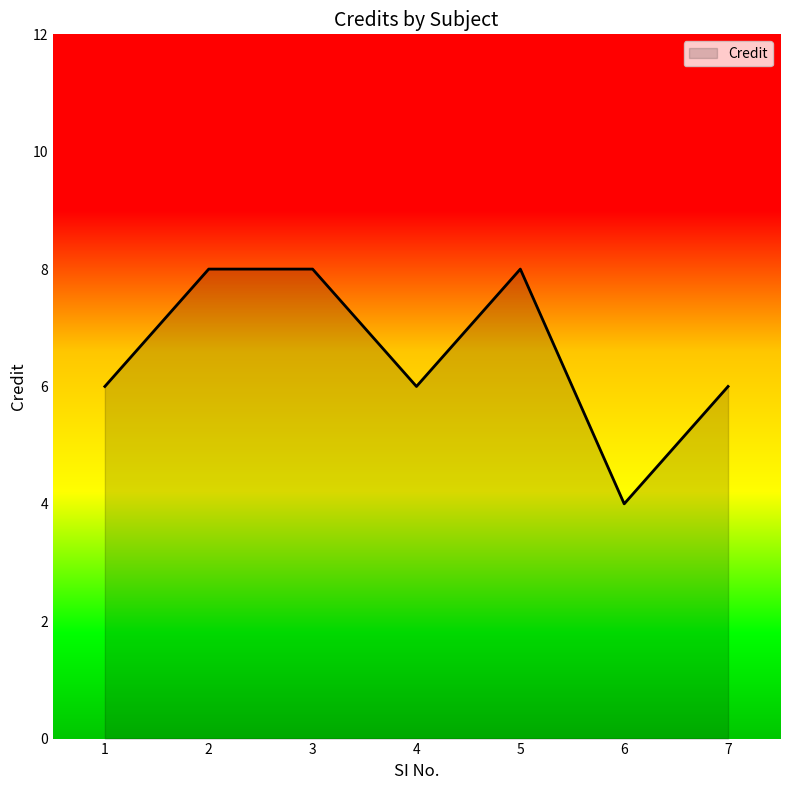

How many series are shown in this chart?

1